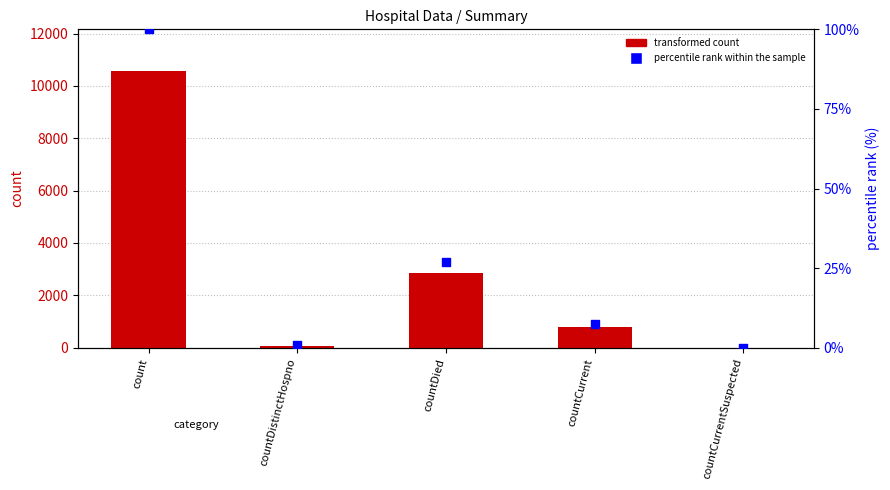

Which series reaches the maximum Y coordinate?

transformed count